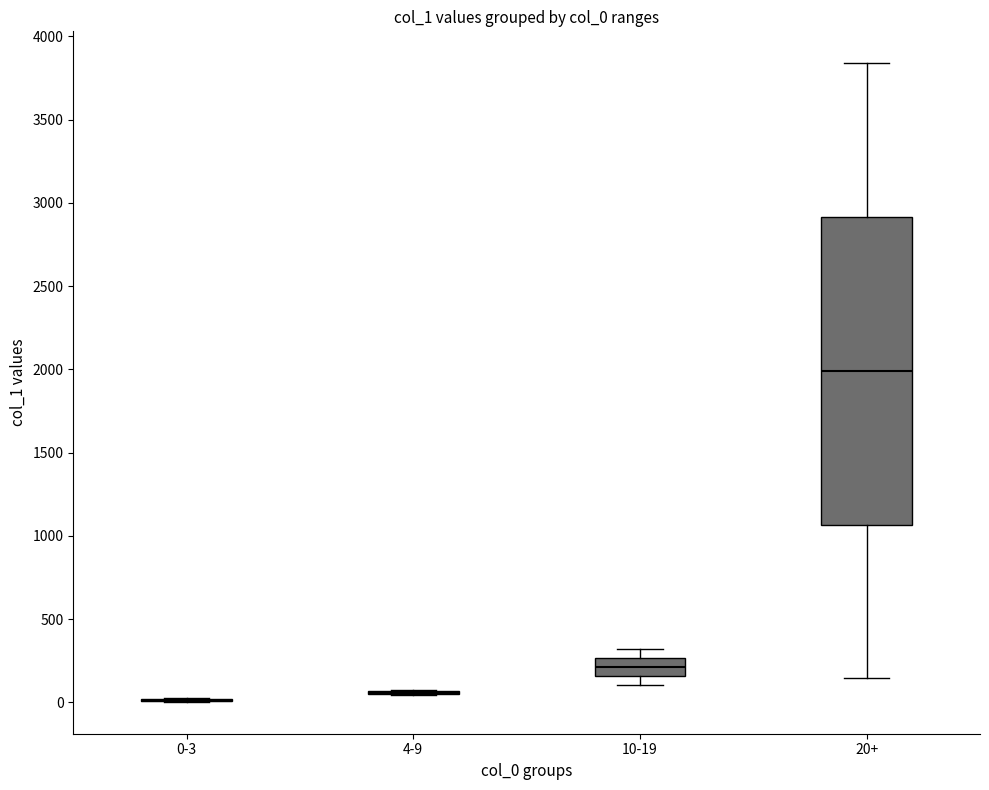

Where does the median line of the box for 10-19 sit on the y-axis? The values are not printed on the chart, so give them approximately, as read against the axis.

200